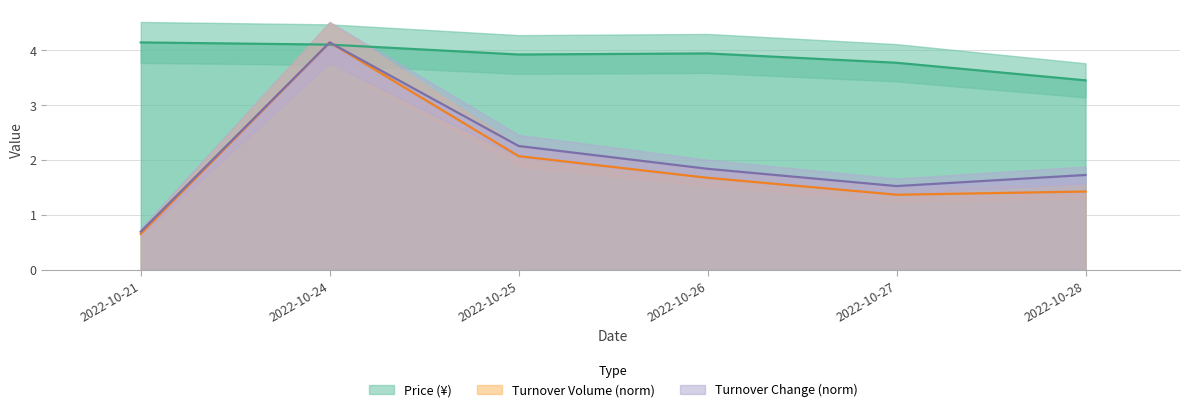

Between 2022-10-28 and 2022-10-24, which is larger?

2022-10-24